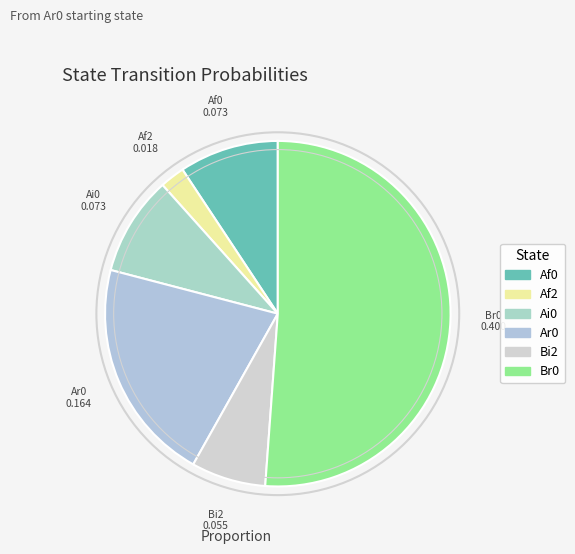

Which category has the smallest portion of the pie?

Af2